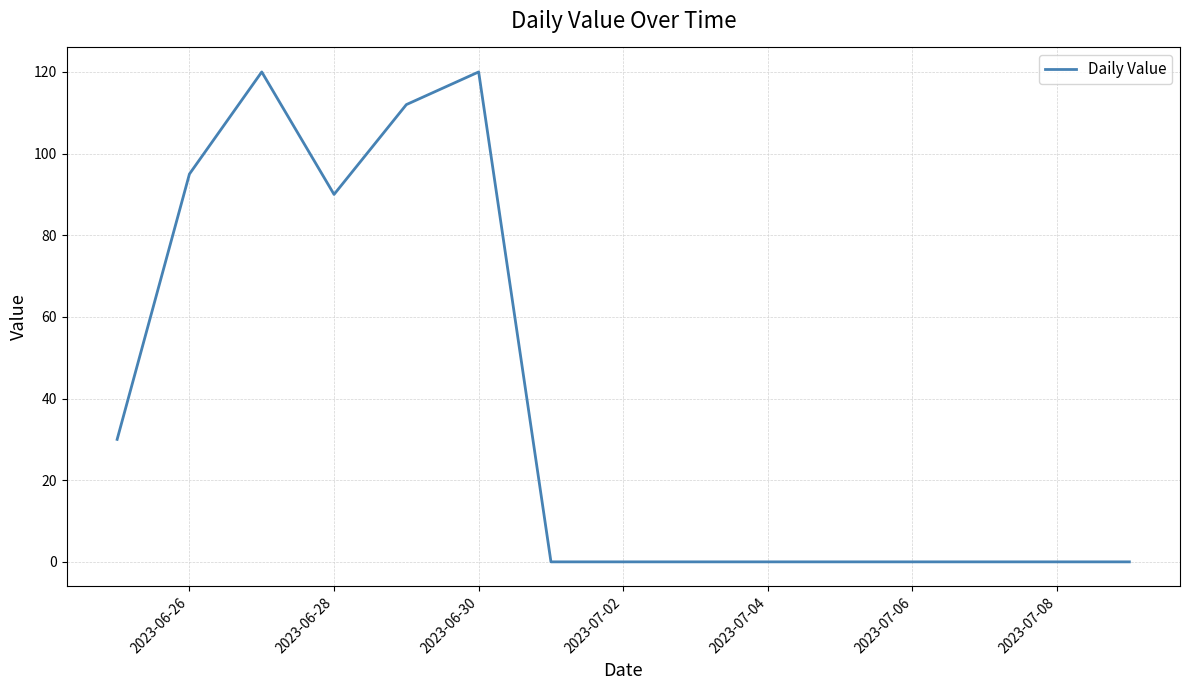

Does the chart have visible grid lines?

Yes